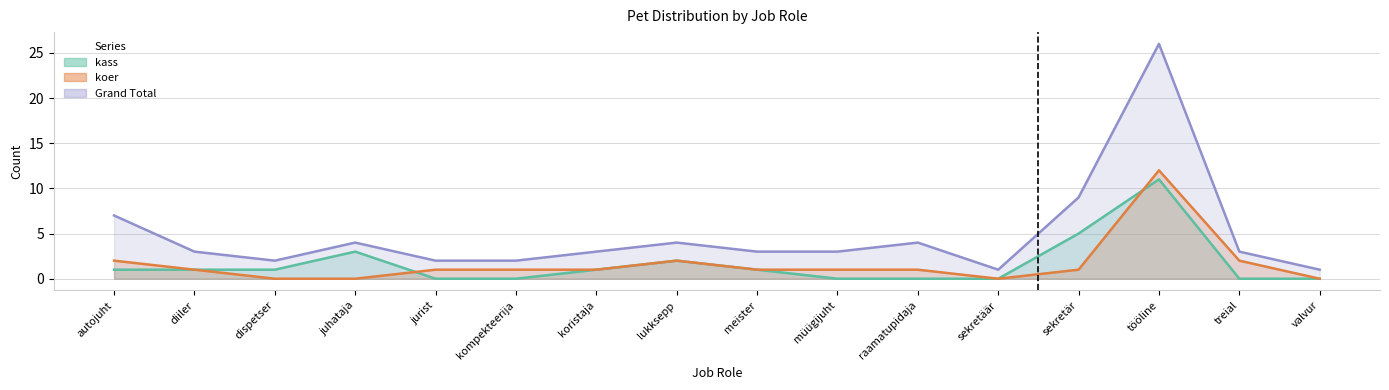

True or false: Grand Total and kass cross at least once.

False